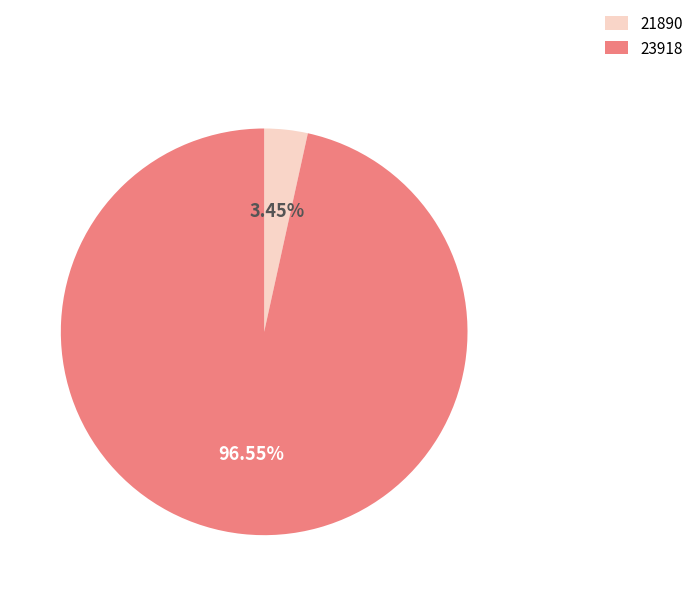

To the nearest percent, what is the difference between the largest and smallest slice percentages?

93%